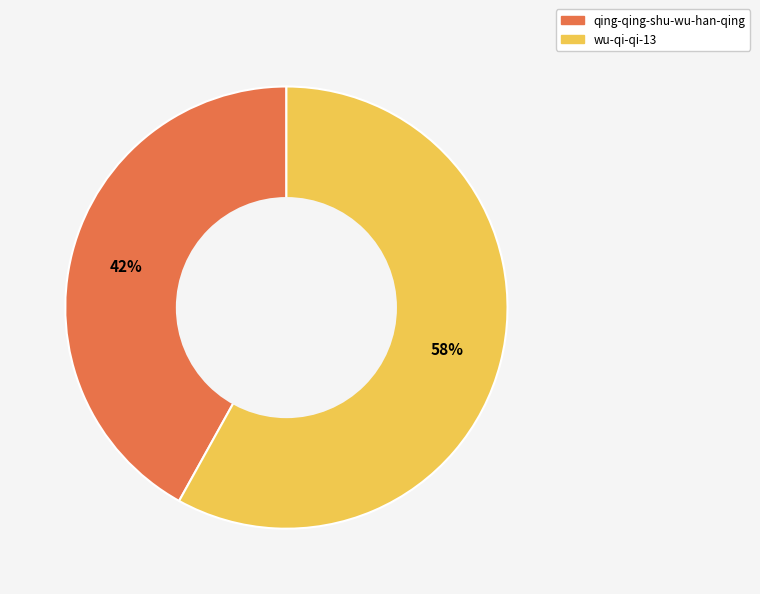

The qing-qing-shu-wu-han-qing slice represents 42% of the pie. True or false?

True